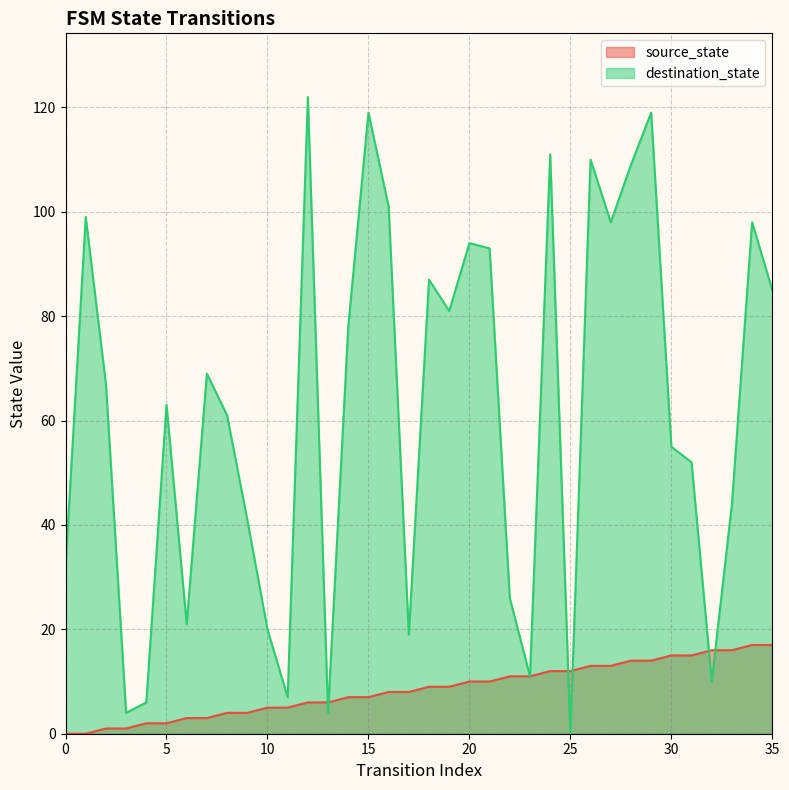

True or false: destination_state has more than 0 interior local peaks.

True